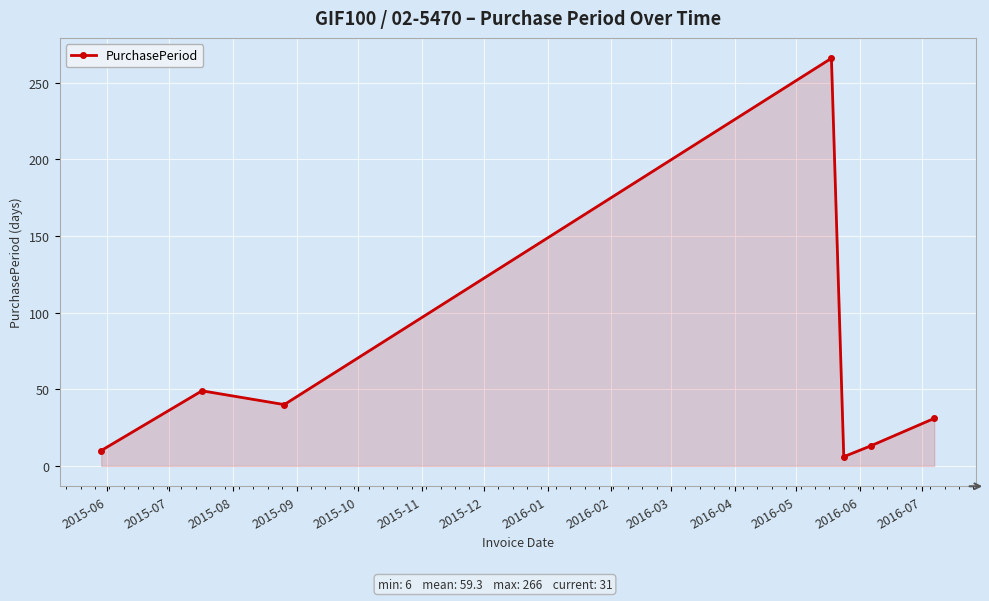

What is the minimum value shown in the chart?

6